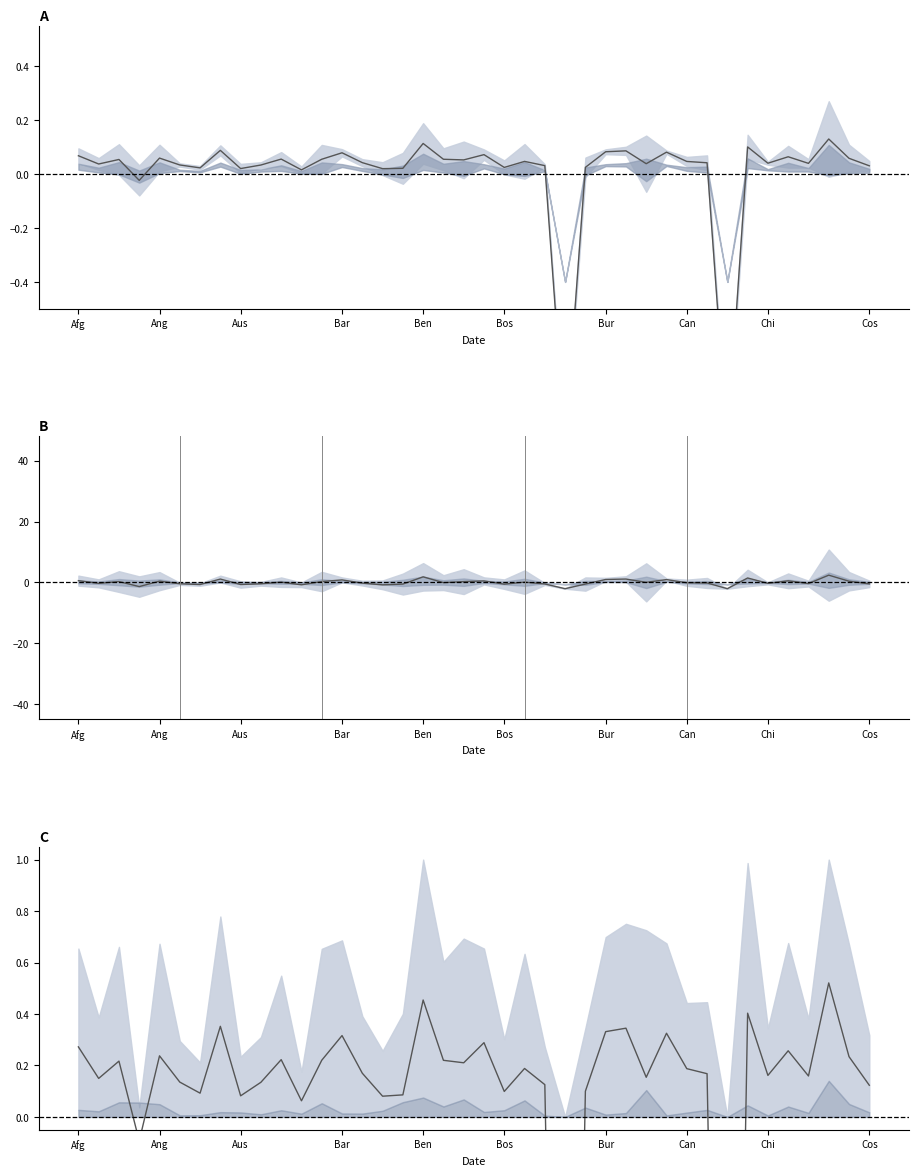

How many series are shown in this chart?

6